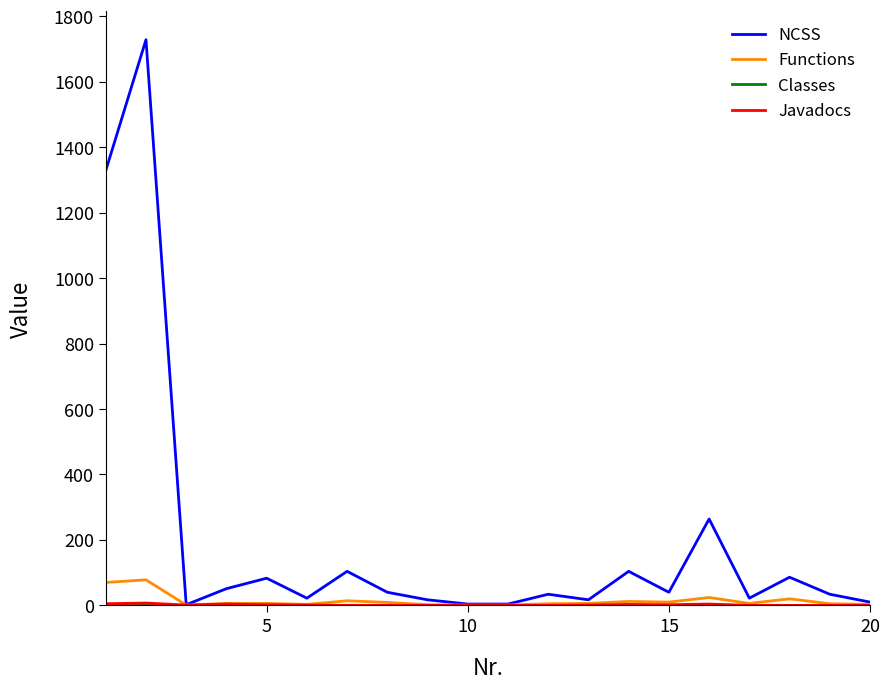

What is the greatest value displayed?

1729